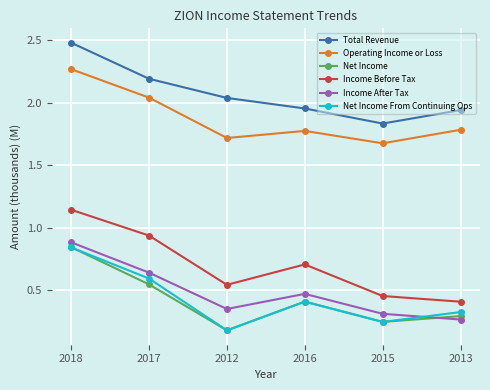

What is the maximum value shown in the chart?

2.5